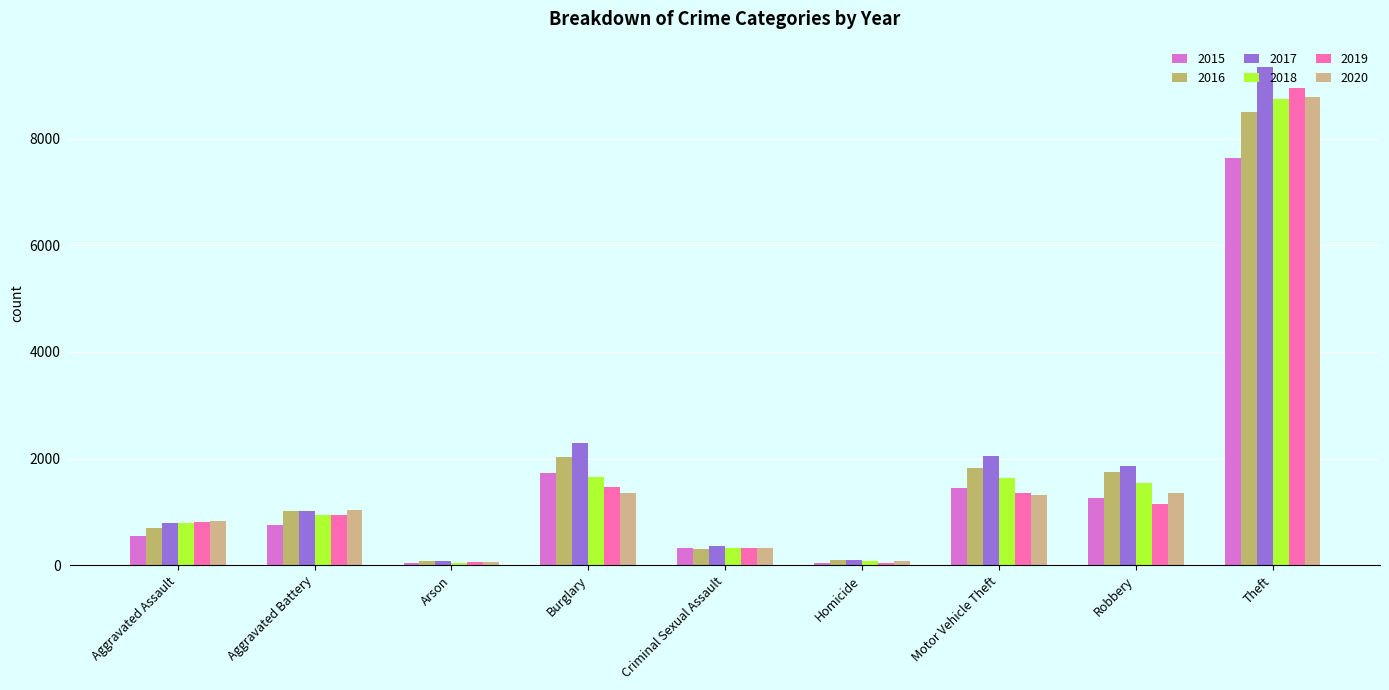

Between Theft and Homicide, which is larger?

Theft